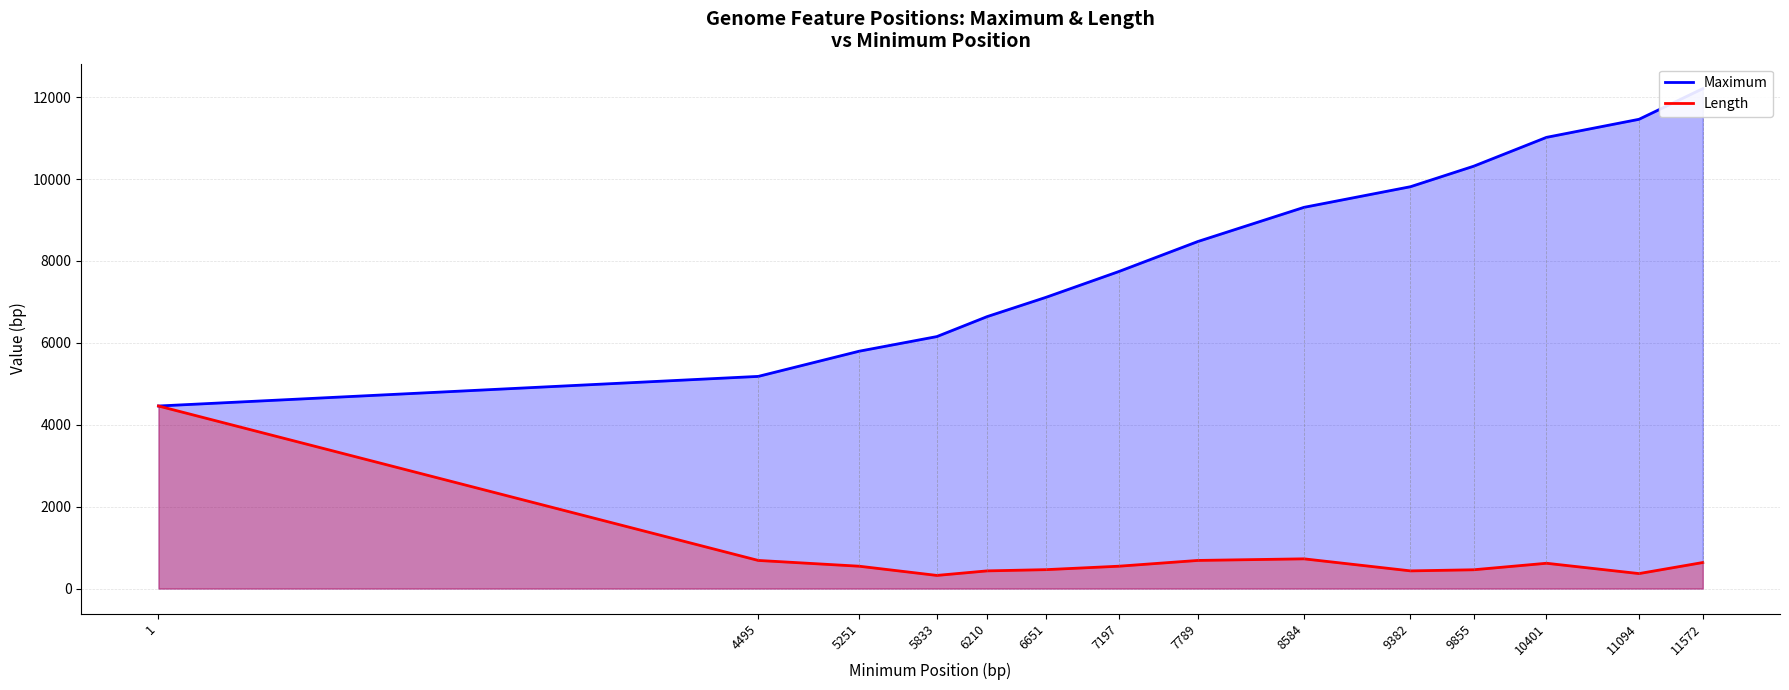

Which category has the highest value across all series?

11572